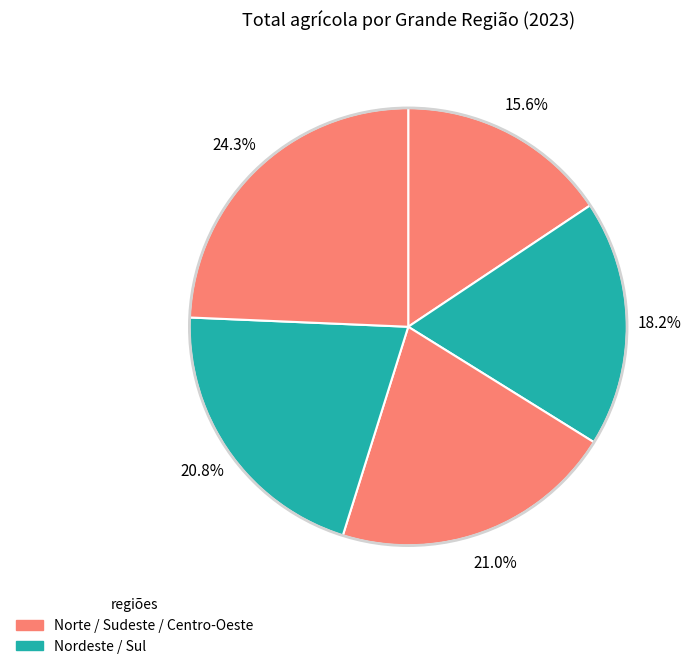

What is the smallest slice in the pie chart?

Norte